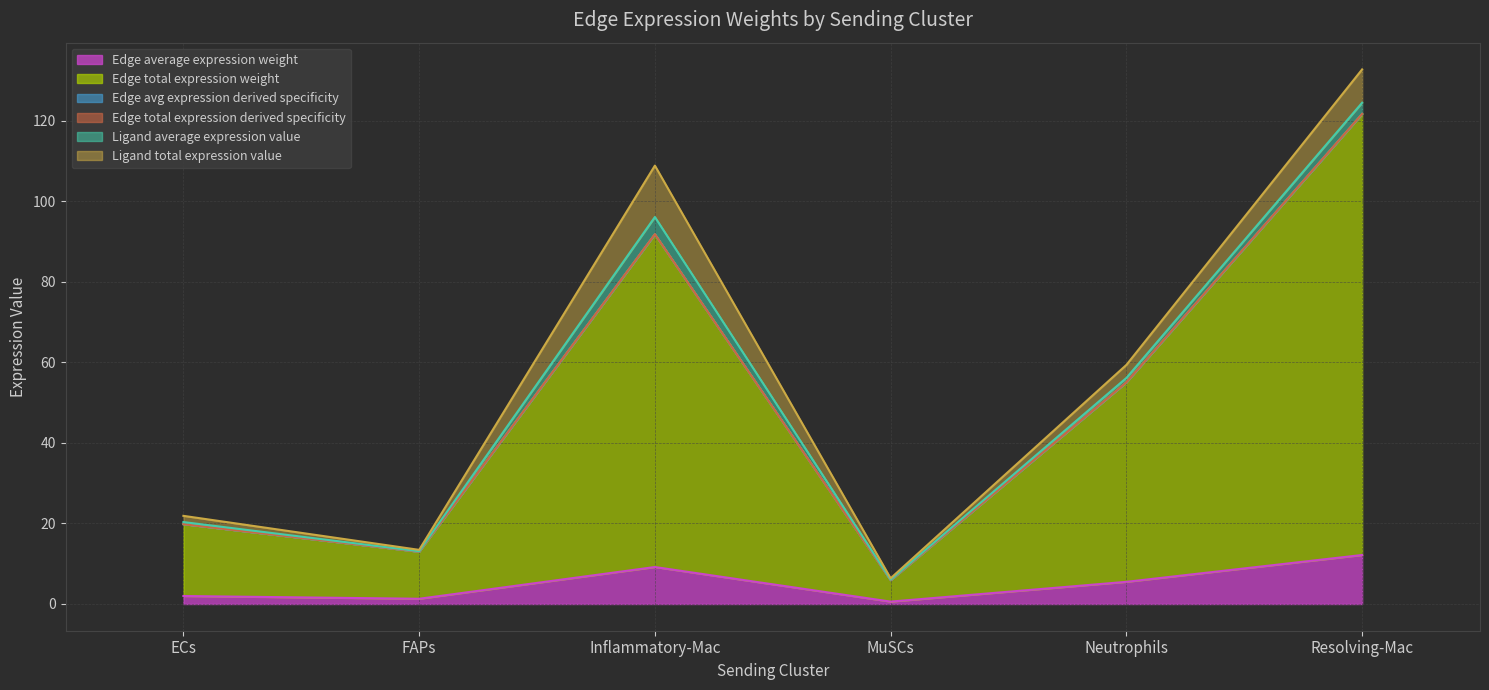

Does the chart display data point markers on the line(s)?

No